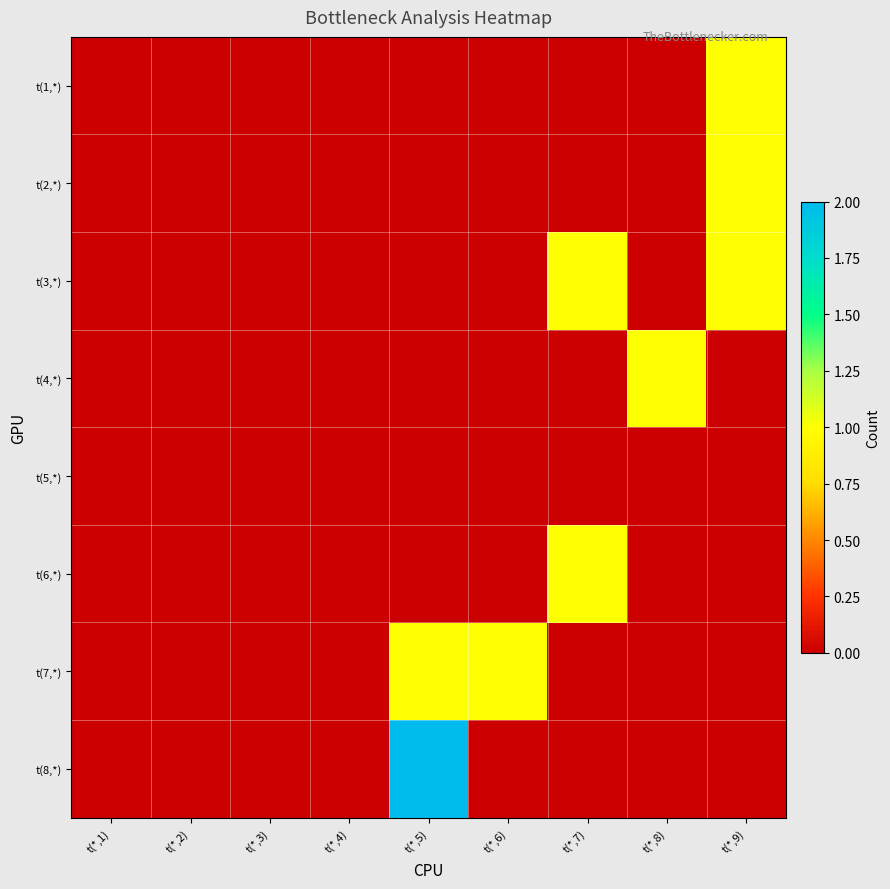

Reading left to right, transcribe all the data shown in this chart.

t(1,*): t(*,1)=0	t(*,2)=0	t(*,3)=0	t(*,4)=0	t(*,5)=0	t(*,6)=0	t(*,7)=0	t(*,8)=0	t(*,9)=1
t(2,*): t(*,1)=0	t(*,2)=0	t(*,3)=0	t(*,4)=0	t(*,5)=0	t(*,6)=0	t(*,7)=0	t(*,8)=0	t(*,9)=1
t(3,*): t(*,1)=0	t(*,2)=0	t(*,3)=0	t(*,4)=0	t(*,5)=0	t(*,6)=0	t(*,7)=1	t(*,8)=0	t(*,9)=1
t(4,*): t(*,1)=0	t(*,2)=0	t(*,3)=0	t(*,4)=0	t(*,5)=0	t(*,6)=0	t(*,7)=0	t(*,8)=1	t(*,9)=0
t(5,*): t(*,1)=0	t(*,2)=0	t(*,3)=0	t(*,4)=0	t(*,5)=0	t(*,6)=0	t(*,7)=0	t(*,8)=0	t(*,9)=0
t(6,*): t(*,1)=0	t(*,2)=0	t(*,3)=0	t(*,4)=0	t(*,5)=0	t(*,6)=0	t(*,7)=1	t(*,8)=0	t(*,9)=0
t(7,*): t(*,1)=0	t(*,2)=0	t(*,3)=0	t(*,4)=0	t(*,5)=1	t(*,6)=1	t(*,7)=0	t(*,8)=0	t(*,9)=0
t(8,*): t(*,1)=0	t(*,2)=0	t(*,3)=0	t(*,4)=0	t(*,5)=2	t(*,6)=0	t(*,7)=0	t(*,8)=0	t(*,9)=0